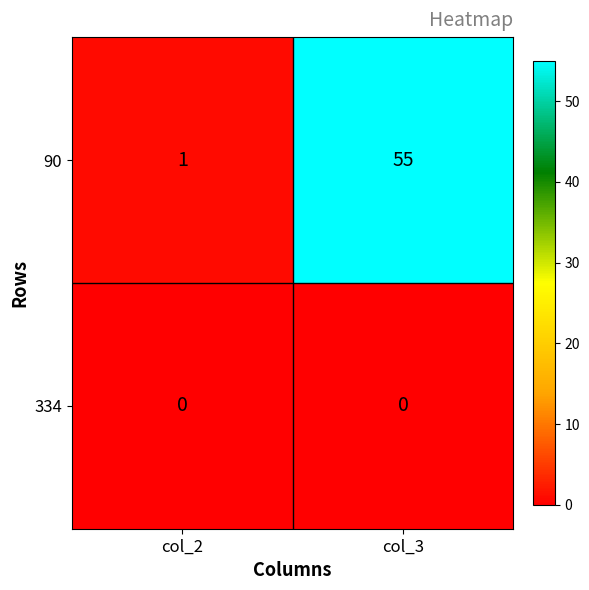

At col_2, list the series in order from largest to smallest.

90, 334